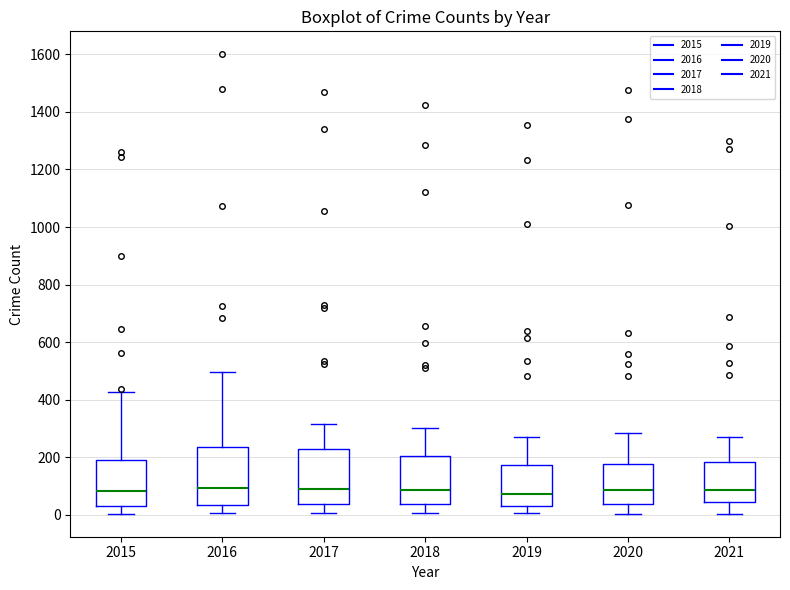

Where is the upper edge of the box at x = 2021 on the y-axis? The values are not printed on the chart, so give them approximately, as read against the axis.

180